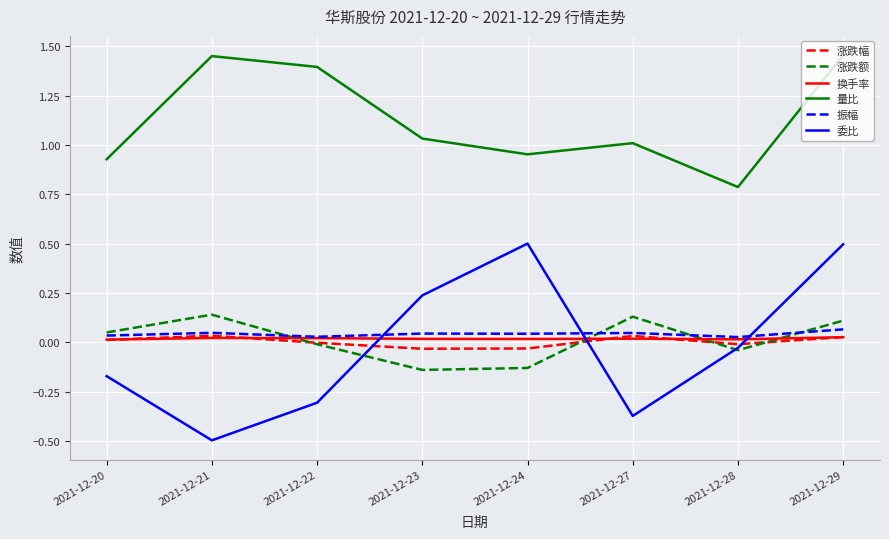

In 涨跌额, how many points are lower than both neighbors (excluding endpoints)?

2